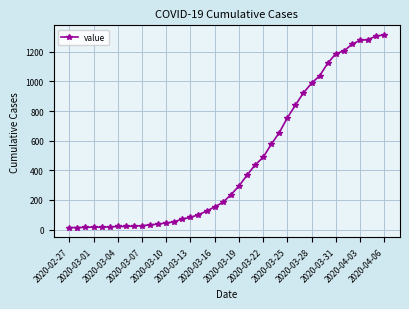

What is the difference between the second highest and second lowest values?

1292